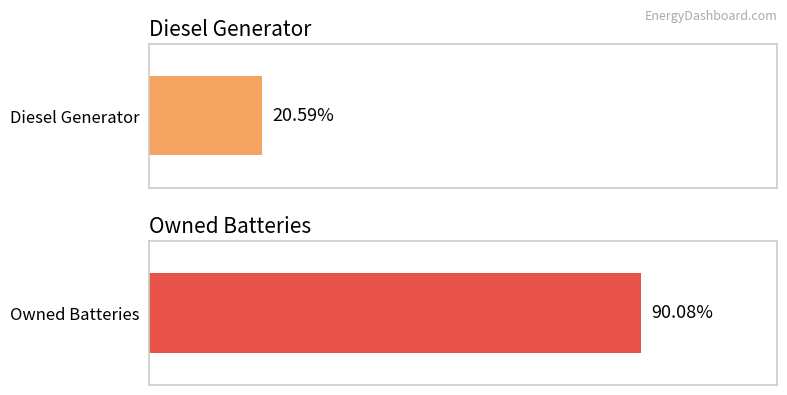

Which series has the largest total across all categories?

Owned Batteries